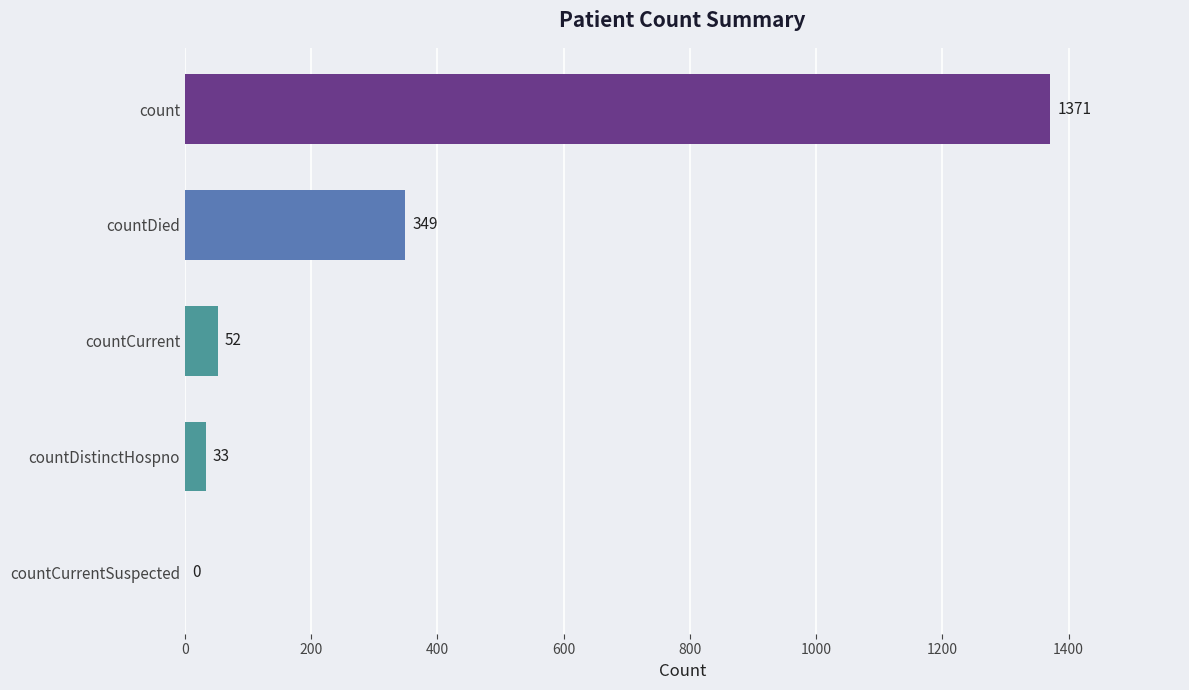

Is it true that the value at count is 1371?

True